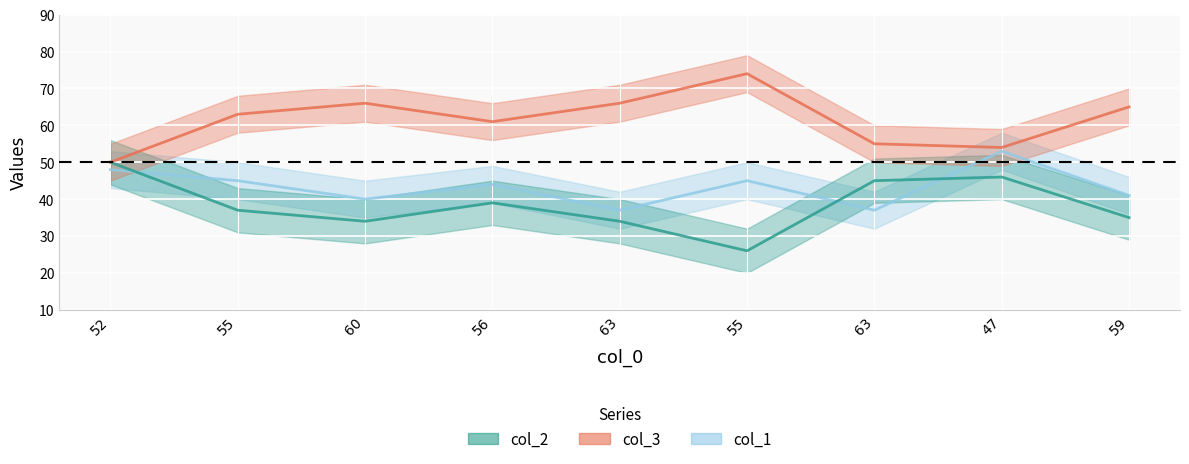

True or false: col_3 and col_2 intersect in this chart.

False